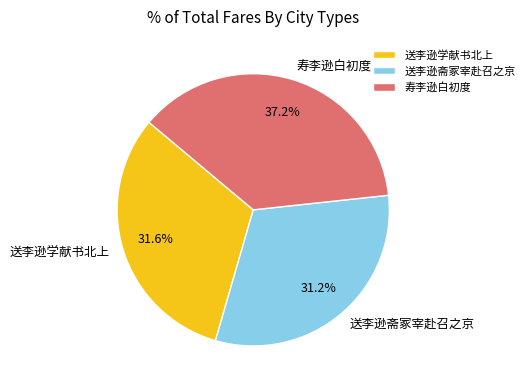

To the nearest percent, what is the difference between the 寿李逊白初度 and 送李逊学献书北上 slice percentages?

6%